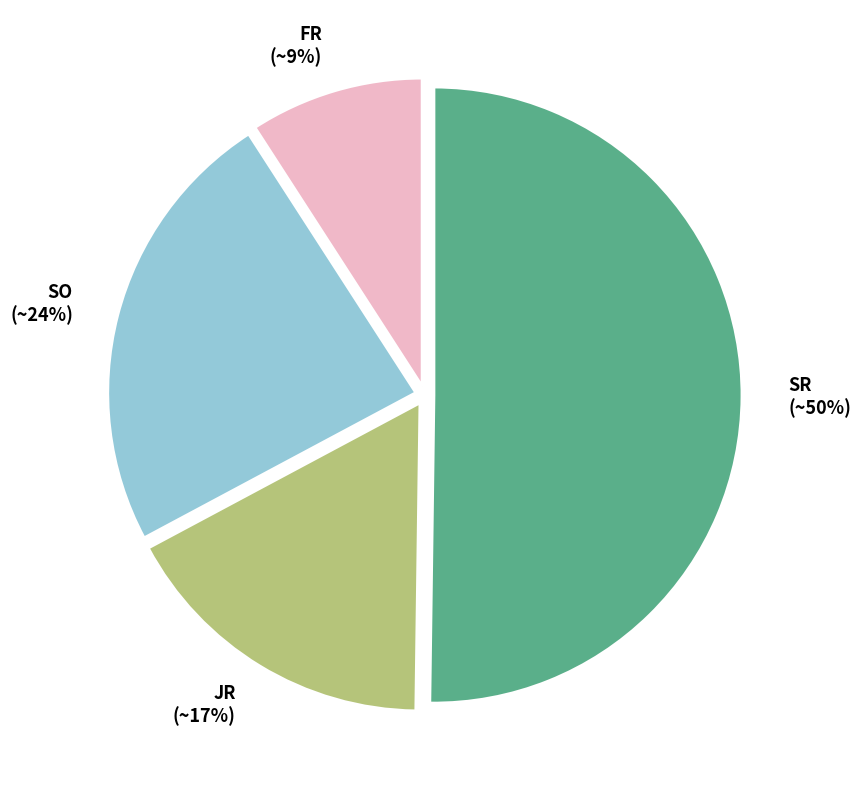

Rank the categories by value from lowest to highest.

FR, JR, SO, SR